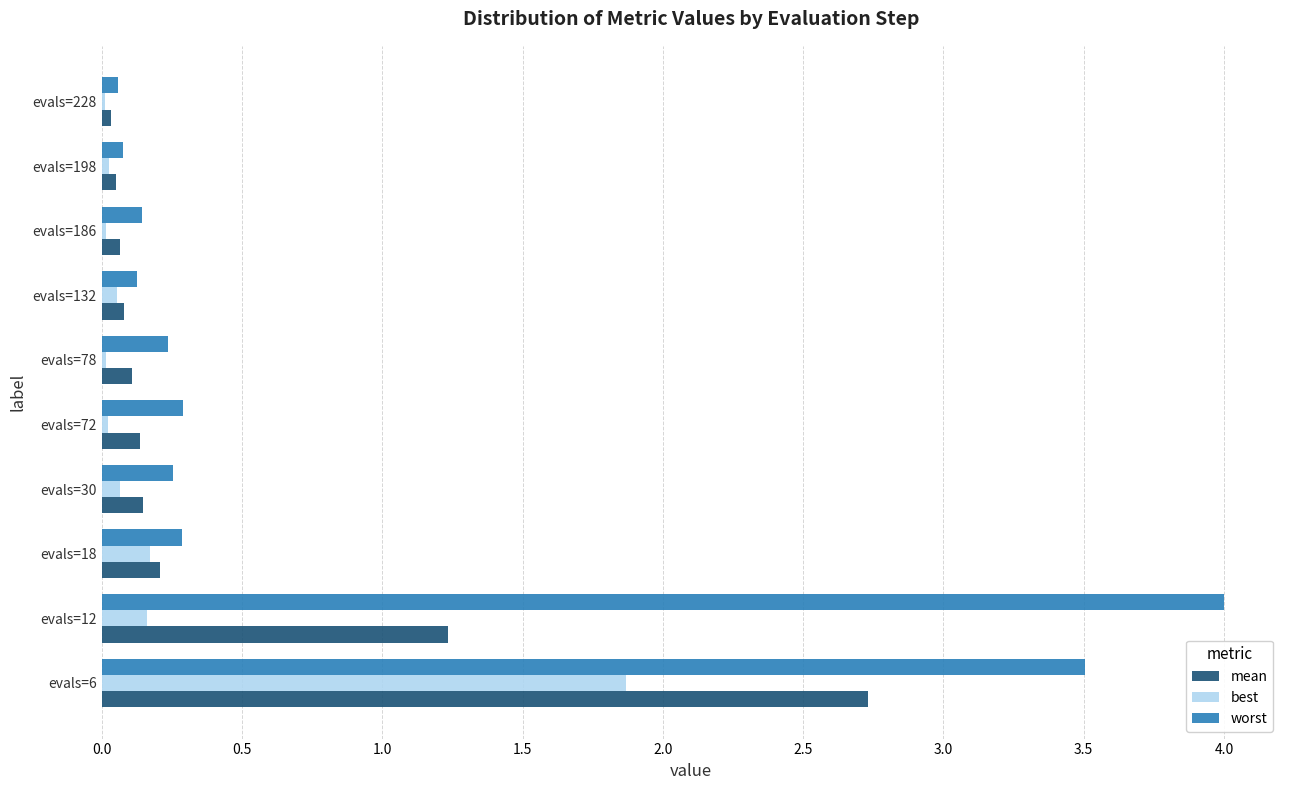

What is the average value of the worst series?

0.9